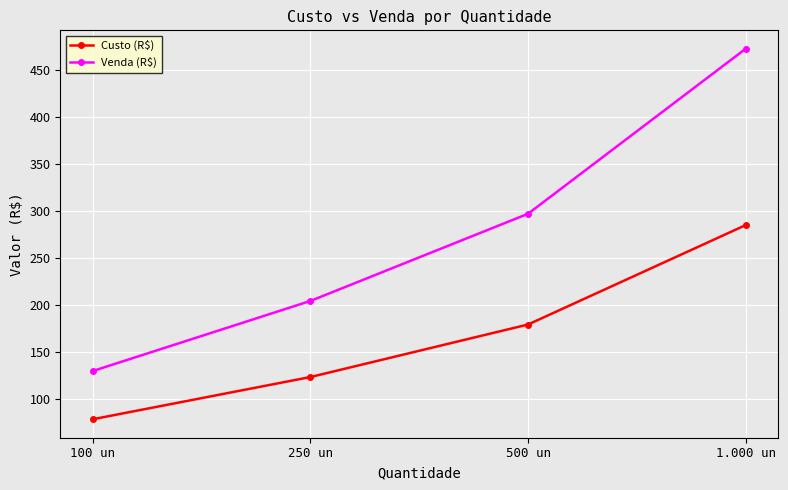

Which series has the largest total across all categories?

Venda (R$)